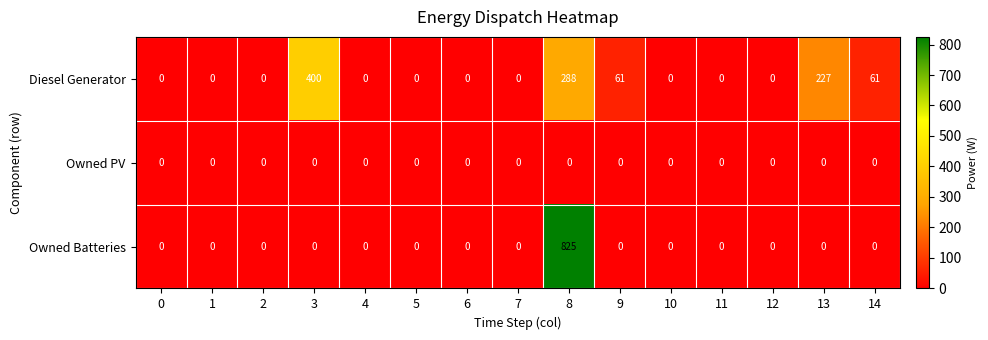

Which series has the largest range (max minus min)?

Owned Batteries